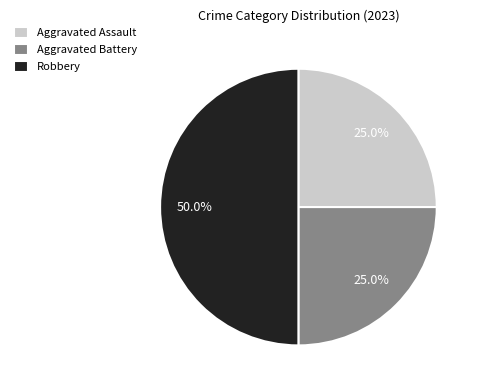

Which category has the biggest portion of the pie?

Robbery